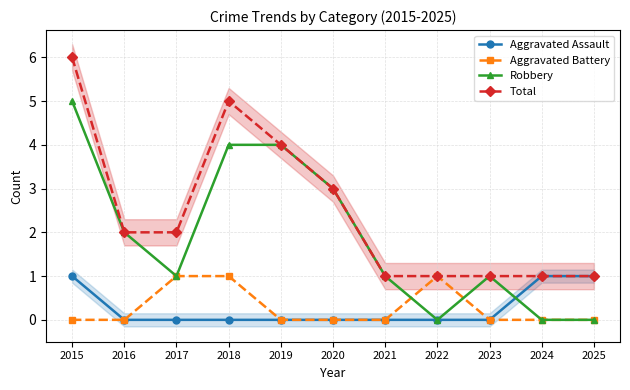

How many lines are shown in the chart?

4